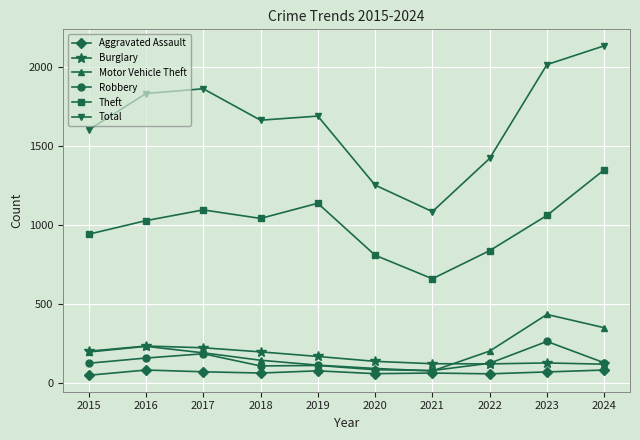

Does the chart have visible grid lines?

Yes